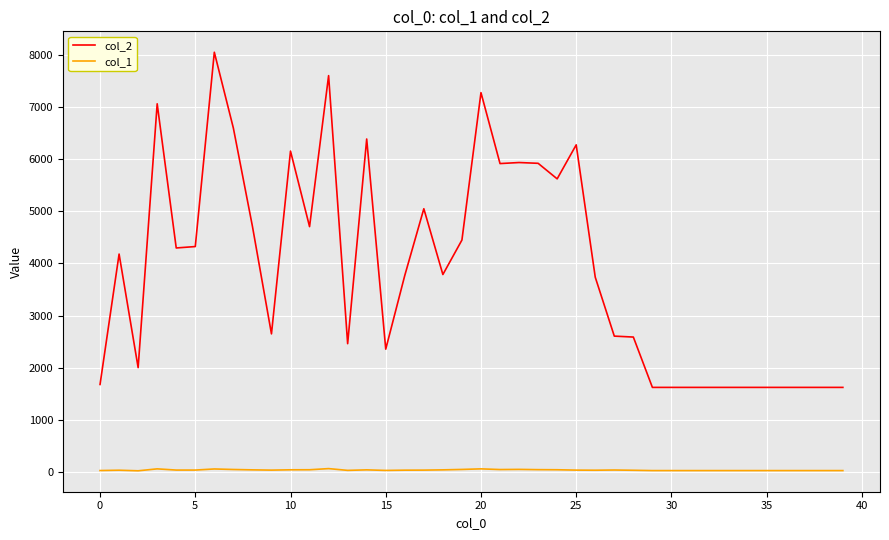

Rank the series by their average value, from lowest to highest.

col_1, col_2